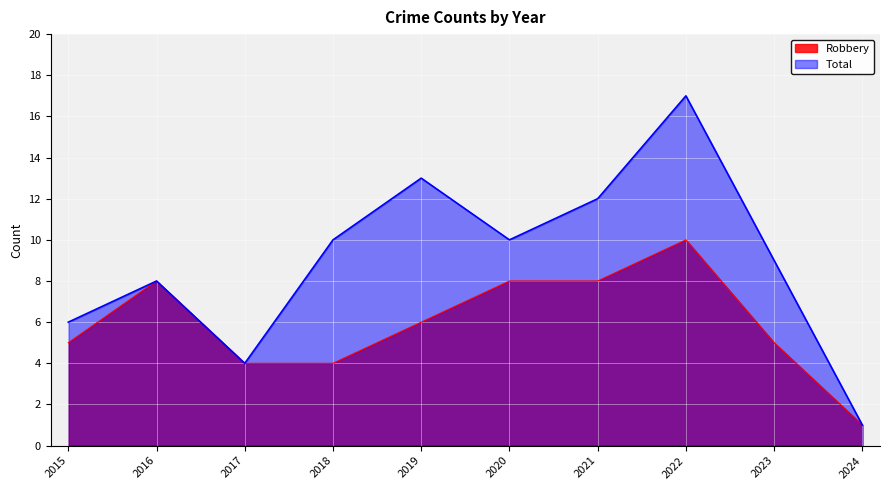

Between 2024 and 2023, which is larger?

2023